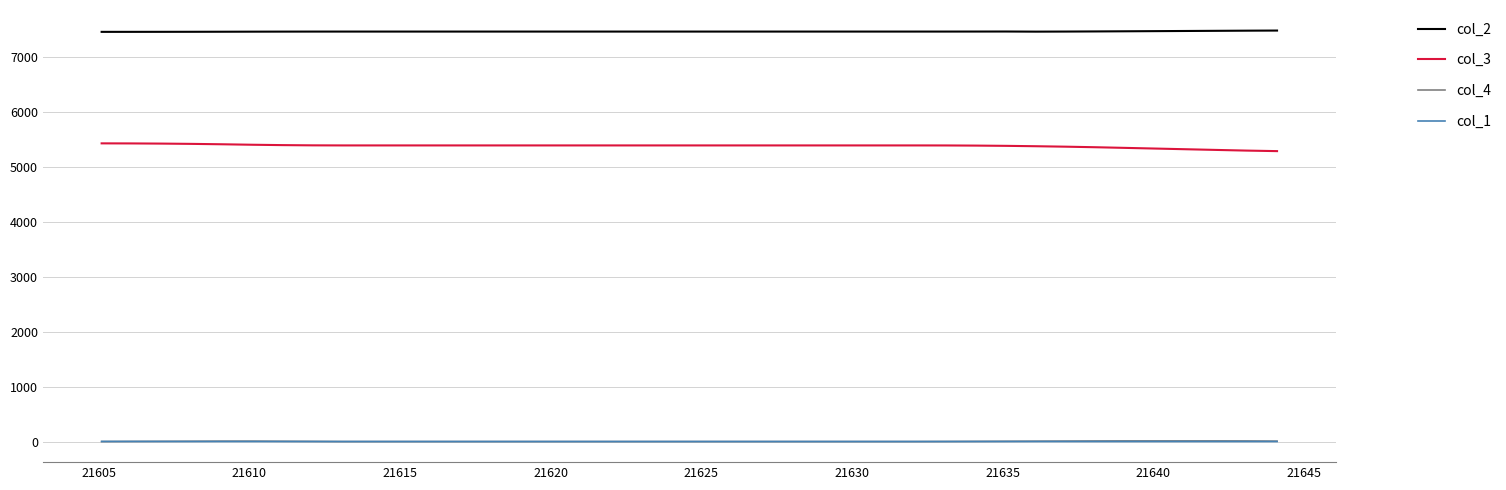

What is the lowest value of the col_2 series?

7450.1